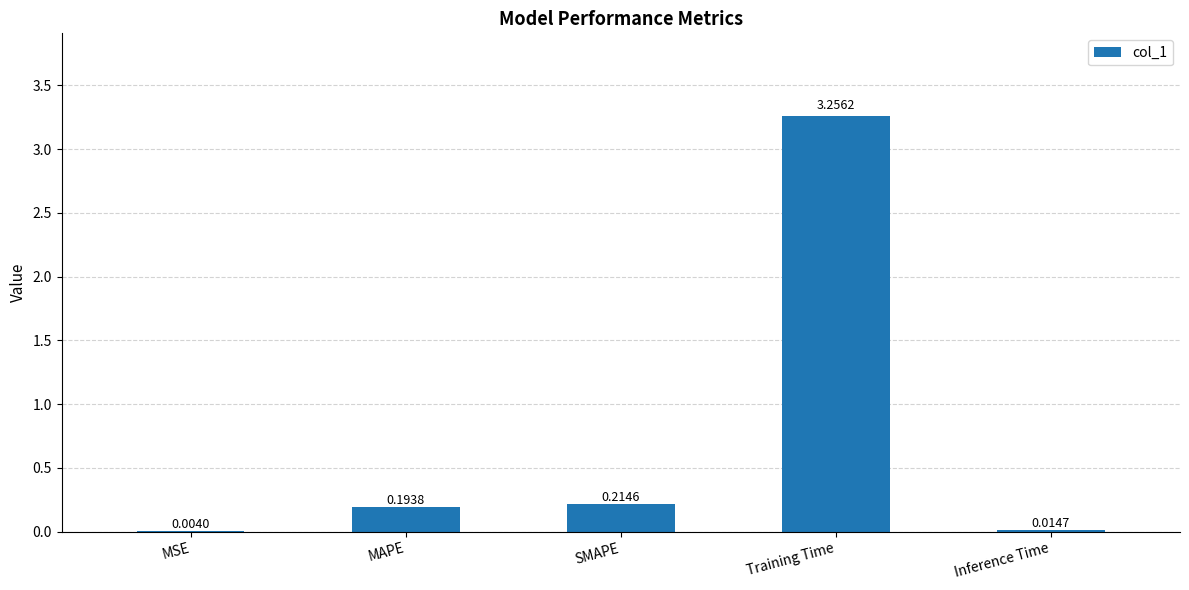

Where is the data nearest to the value 1?

SMAPE